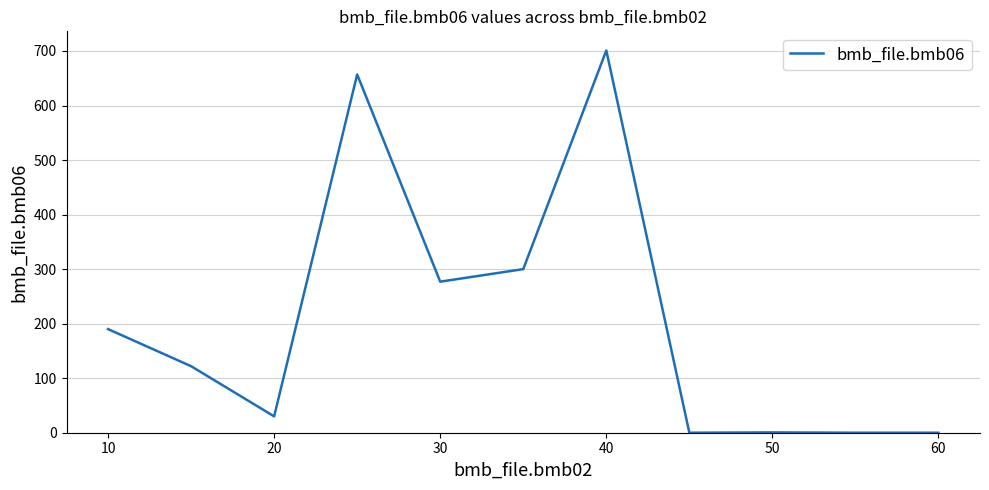

What is the greatest value displayed?

701.0